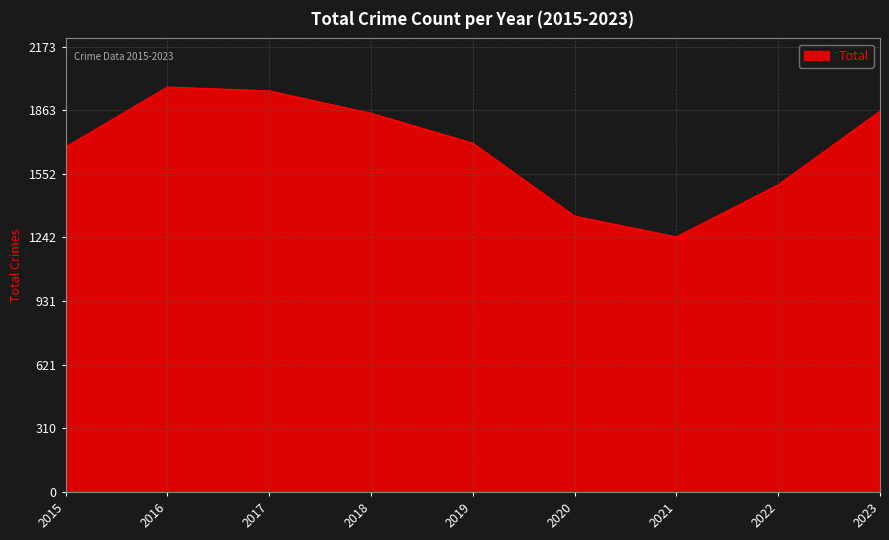

True or false: the data shows 1702 at 2019.

True